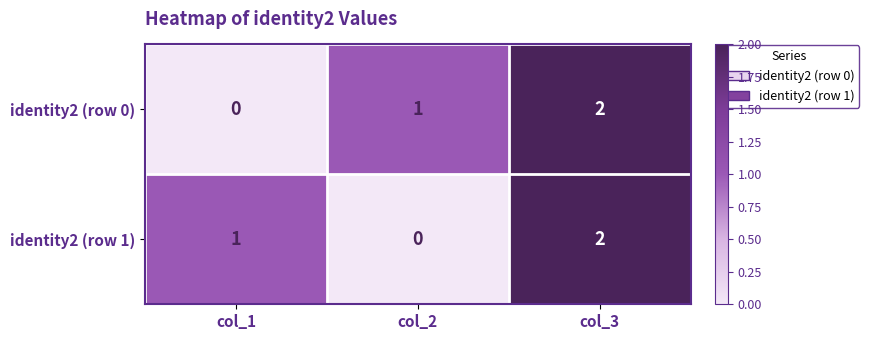

At which category is the sum across all series the highest?

col_3